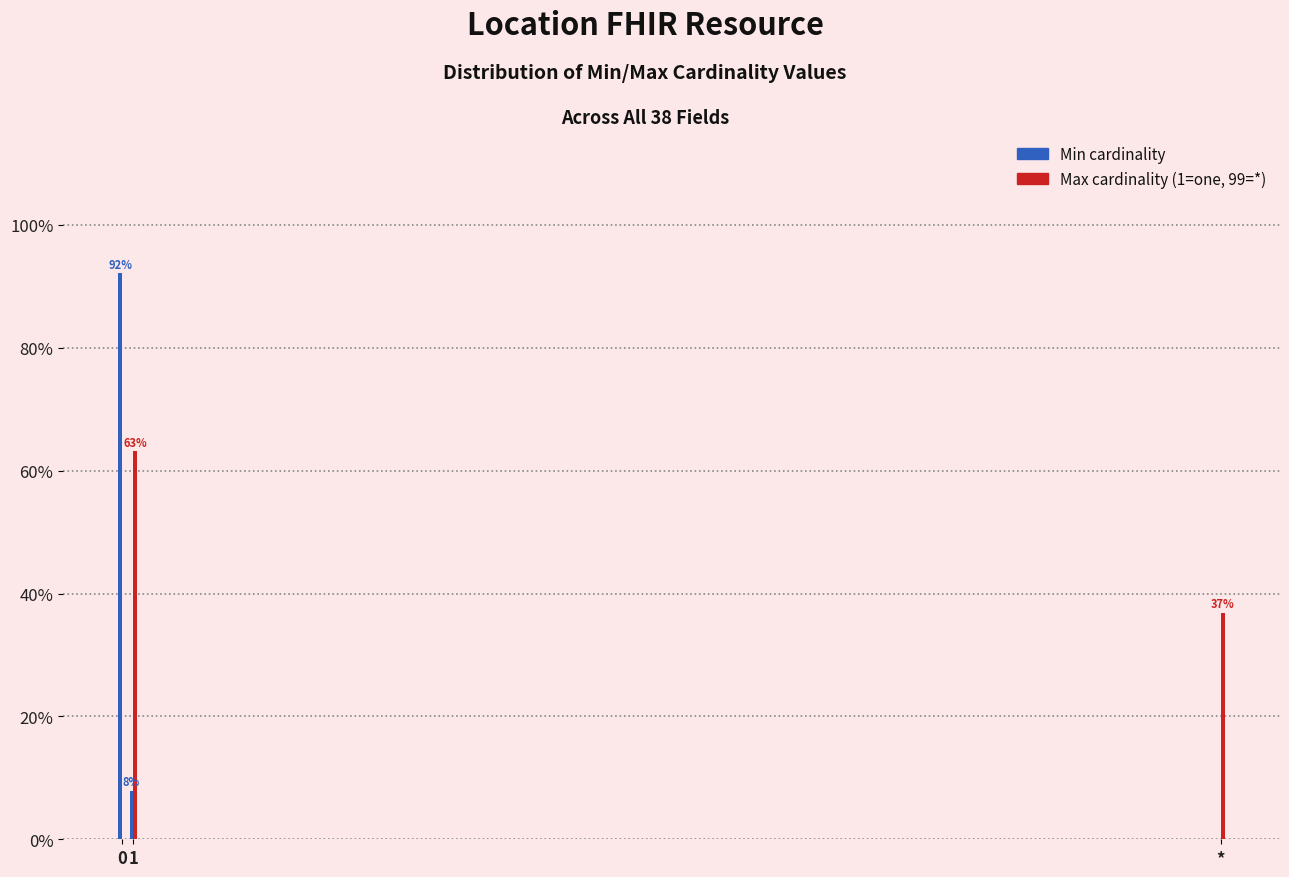

At which label is Max cardinality (1=one, 99=*) closest to 31?

*